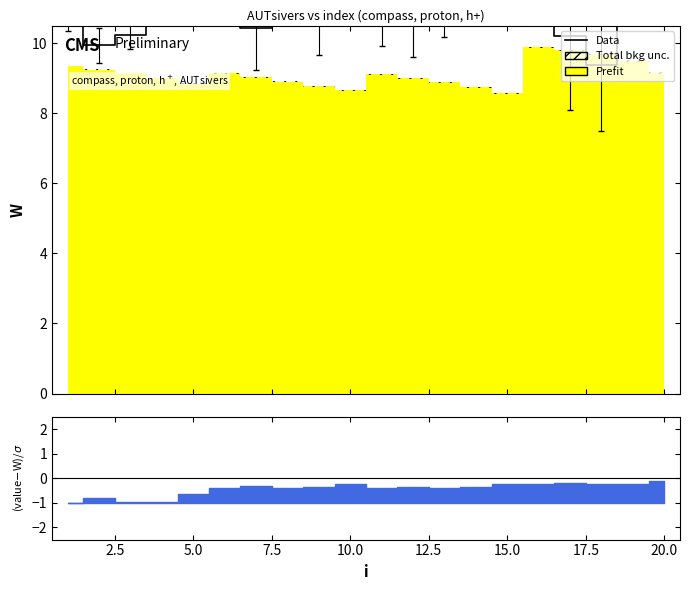

What is the change in value from 15.0 to 20.0?

+0.3